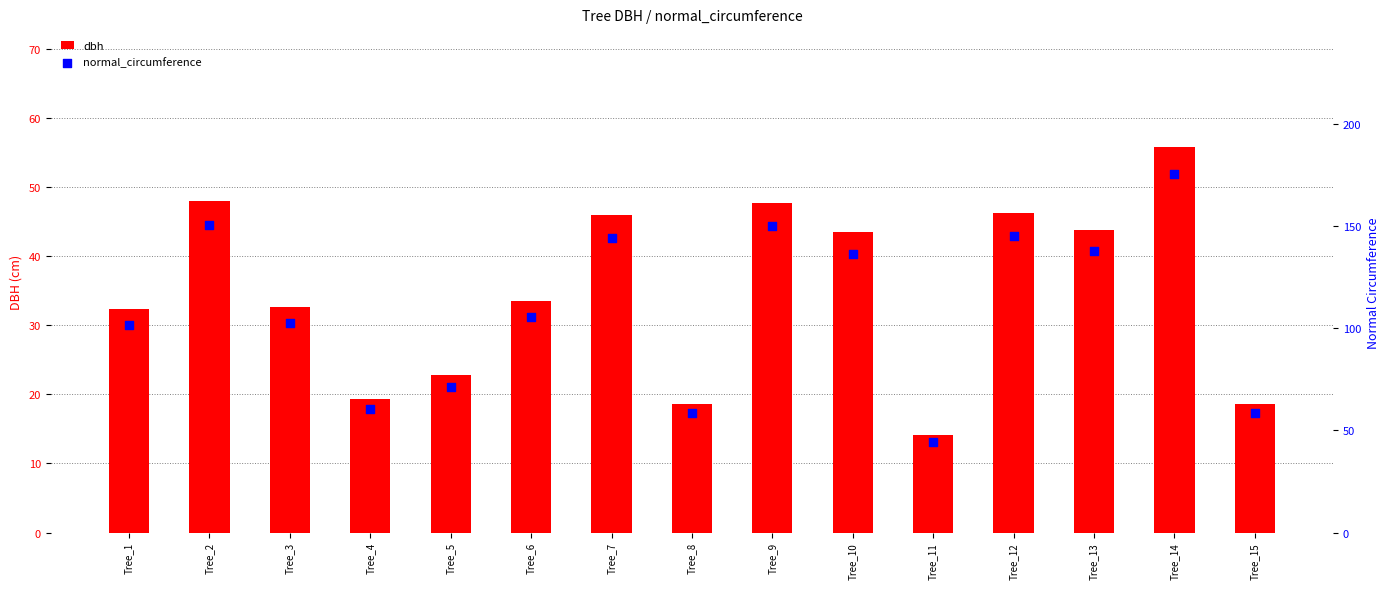

Which series has the widest spread of Y values?

normal_circumference